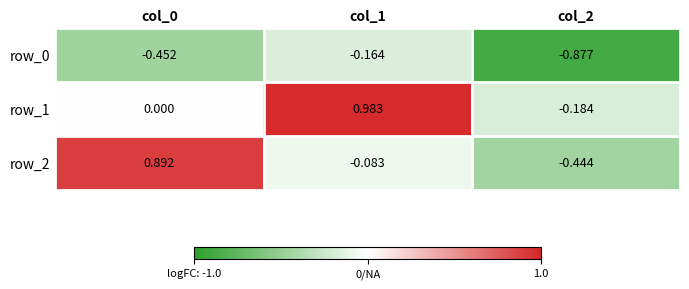

How many values in the row_2 series exceed 0?

1